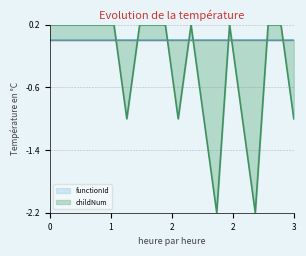

What is the difference between the maximum and second lowest values?

2.4